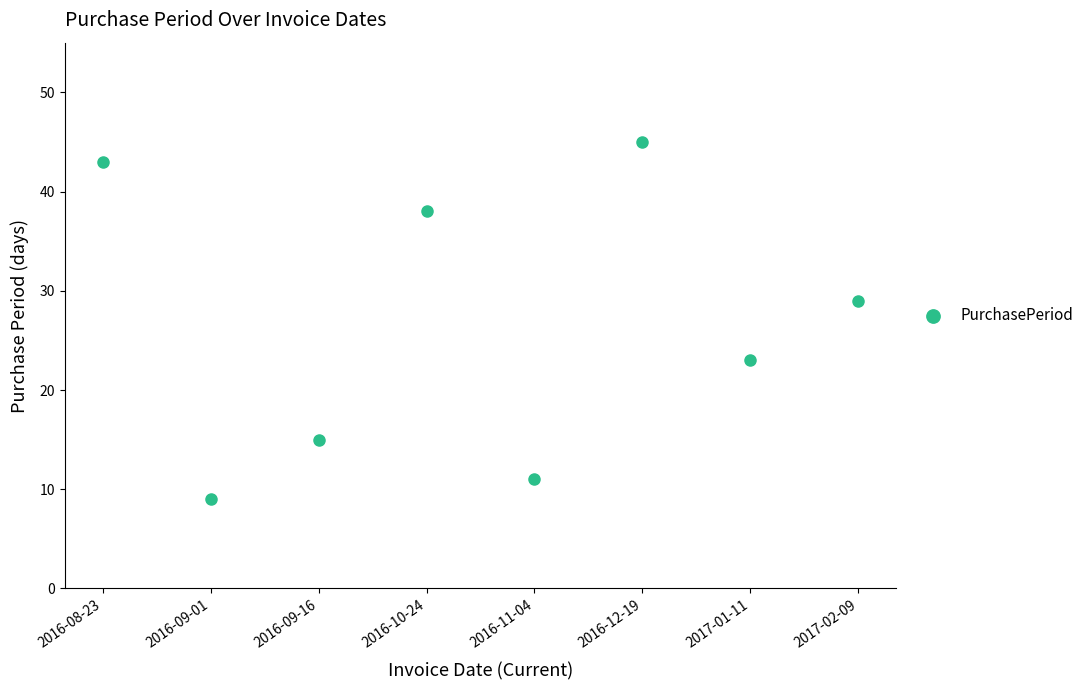

What Y value in the scatter plot is closest to 27?

29